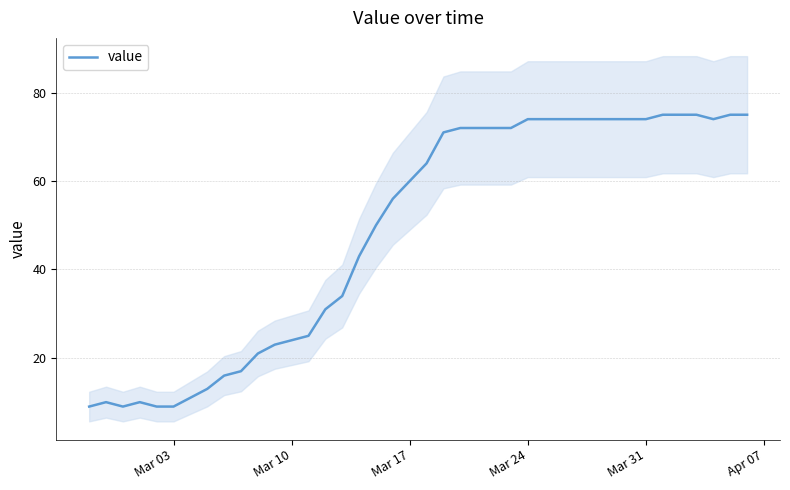

Reading right to left, list all the values displayed in this chart.

75	75	74	75	75	75	74	74	74	74	74	74	74	74	72	72	72	72	71	64	60	56	50	43	34	31	25	24	23	21	17	16	13	11	9	9	10	9	10	9